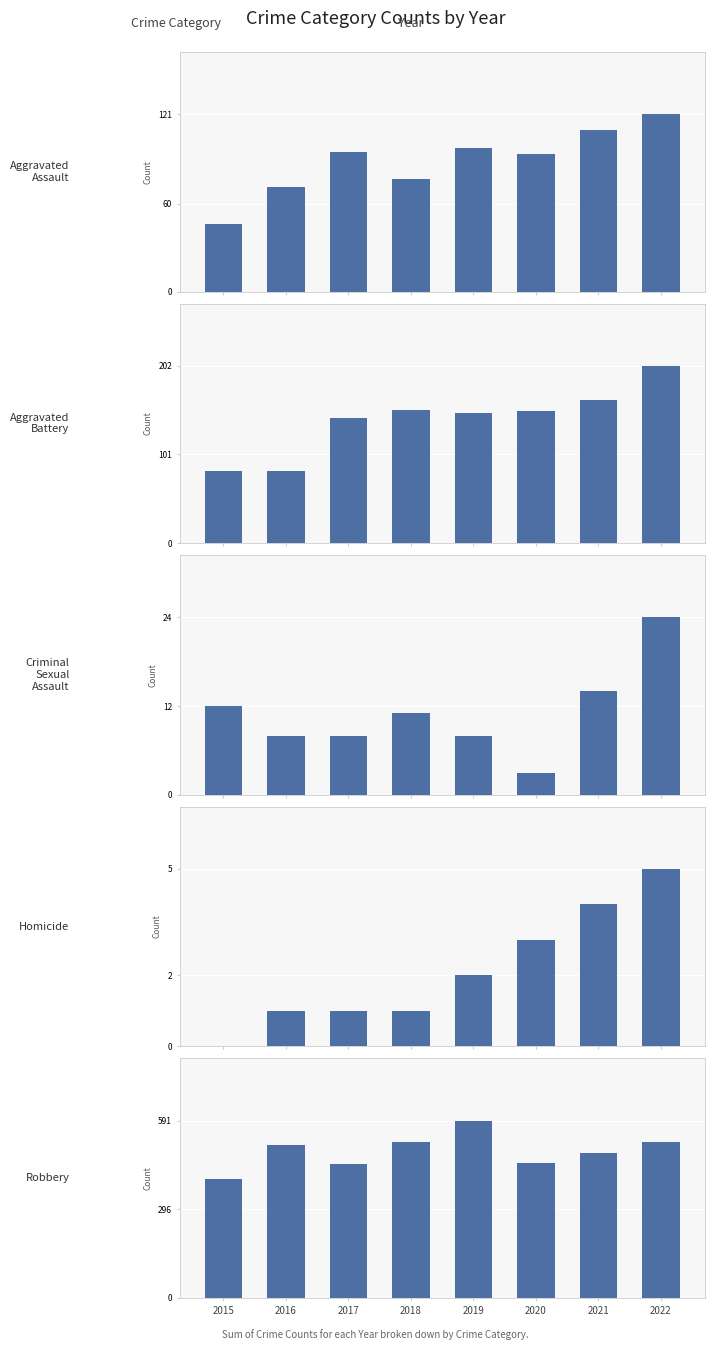

Which label corresponds to the smallest value in the chart?

2015